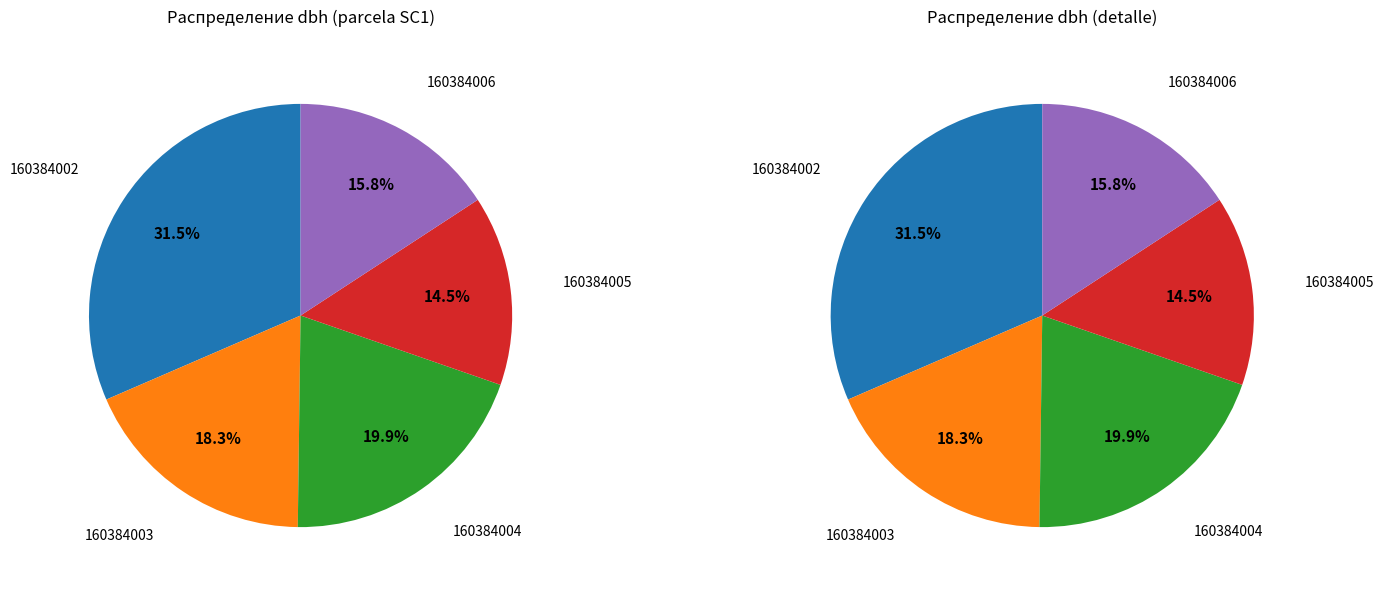

Does 160384005 represent more than half of the total?

No